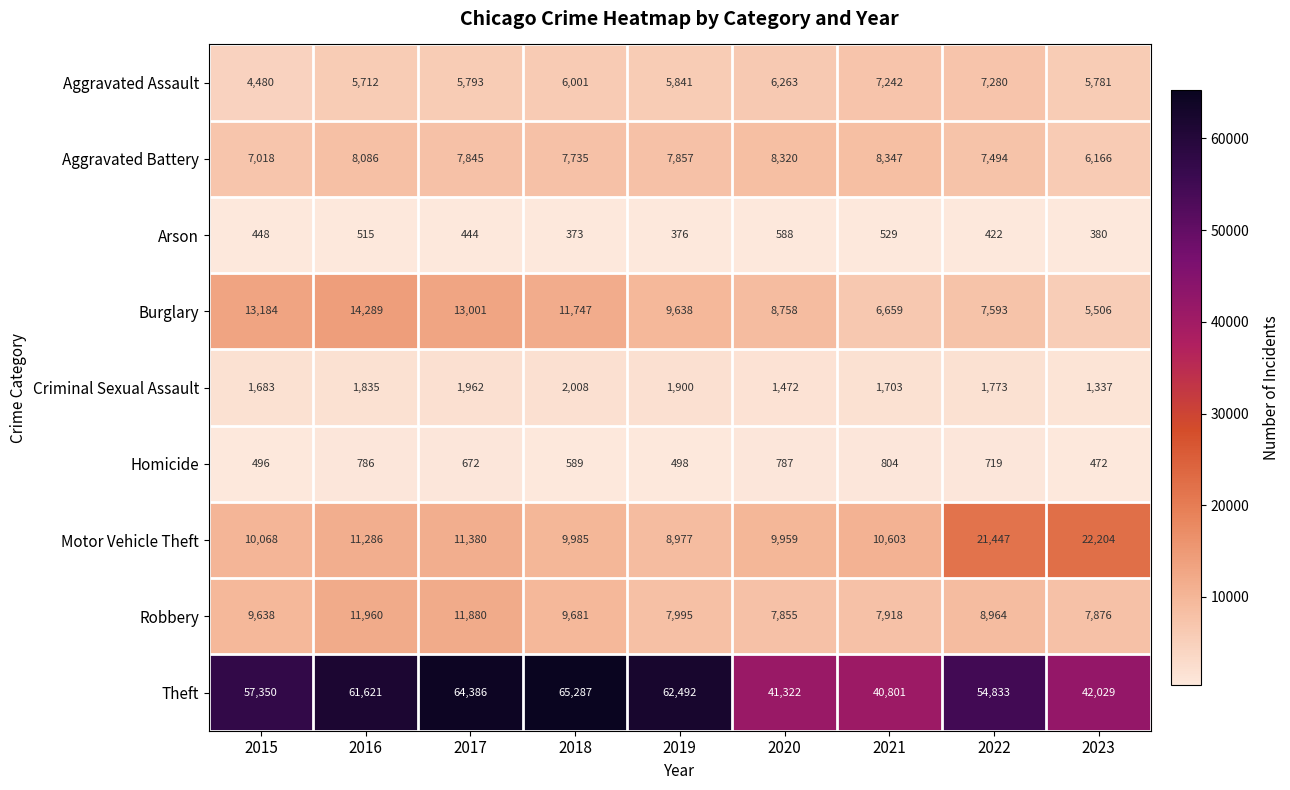

Which series has the largest total across all categories?

Theft